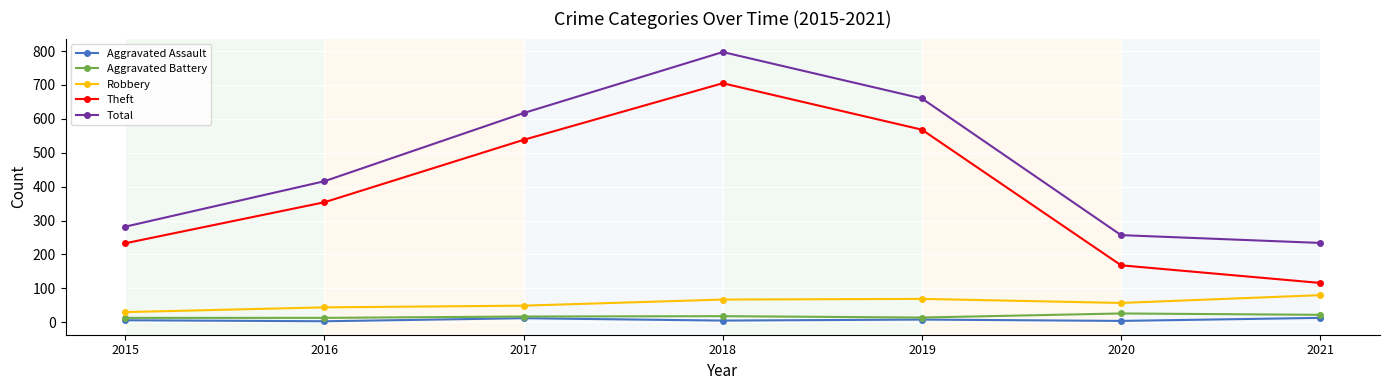

What is the difference between the second highest and second lowest values in the Aggravated Assault series?

8